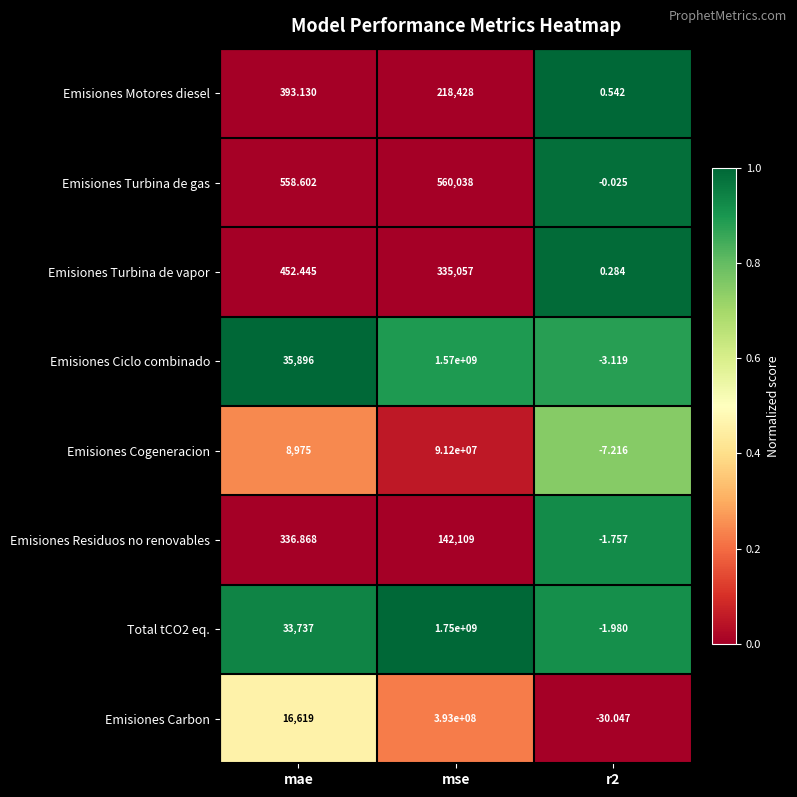

How many values in Emisiones Cogeneracion are above zero?

2